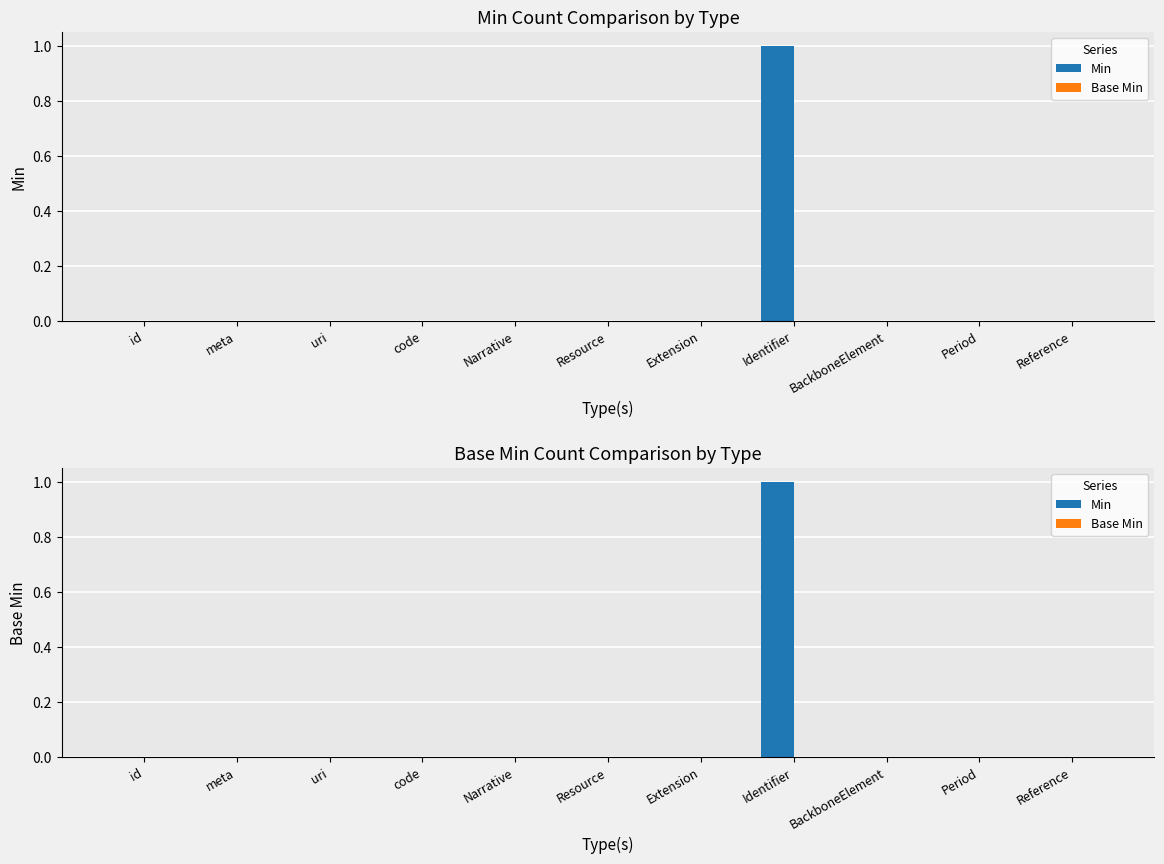

What are all the series names shown in the legend?

Min, Base Min